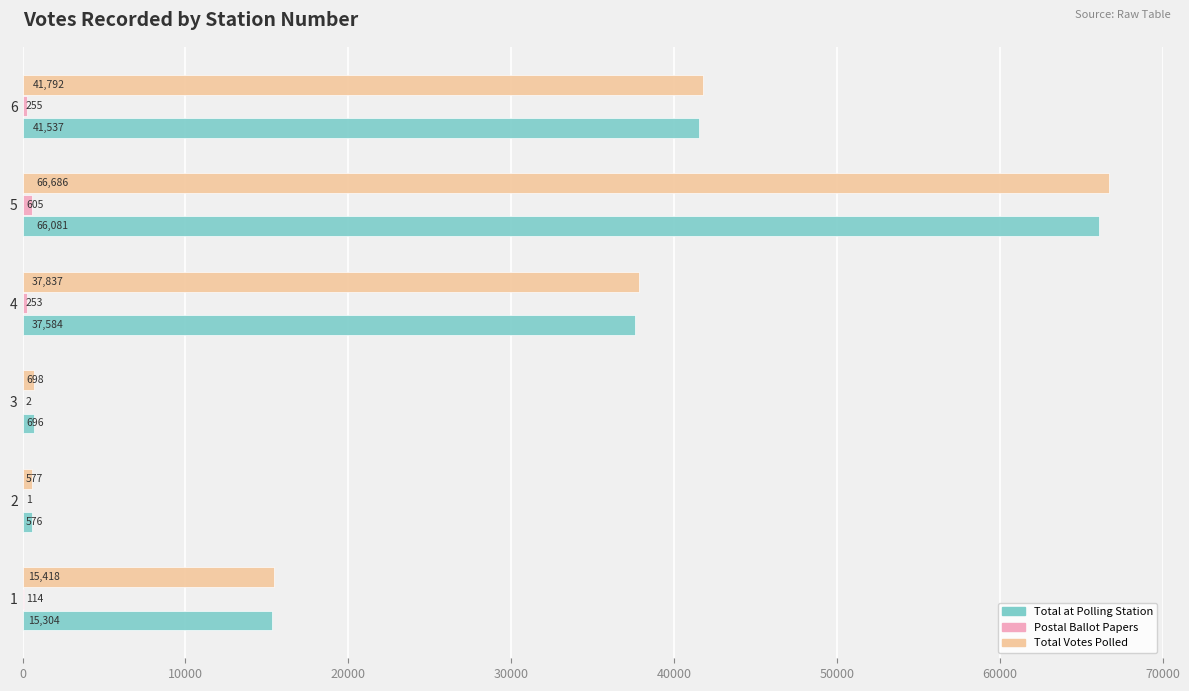

At which category is the sum across all series the highest?

5